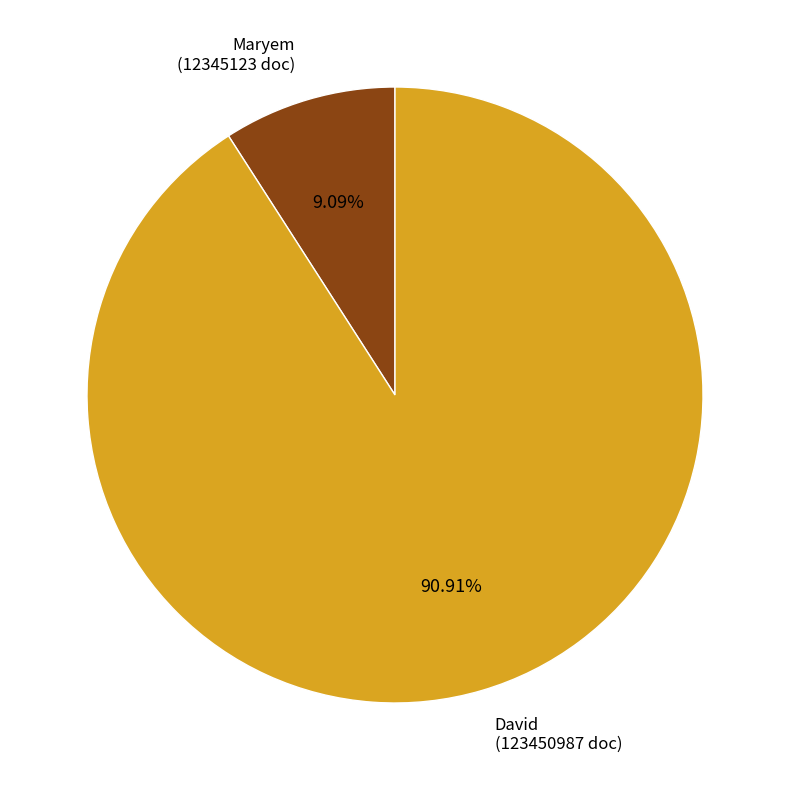

Count the number of slices in the pie.

2